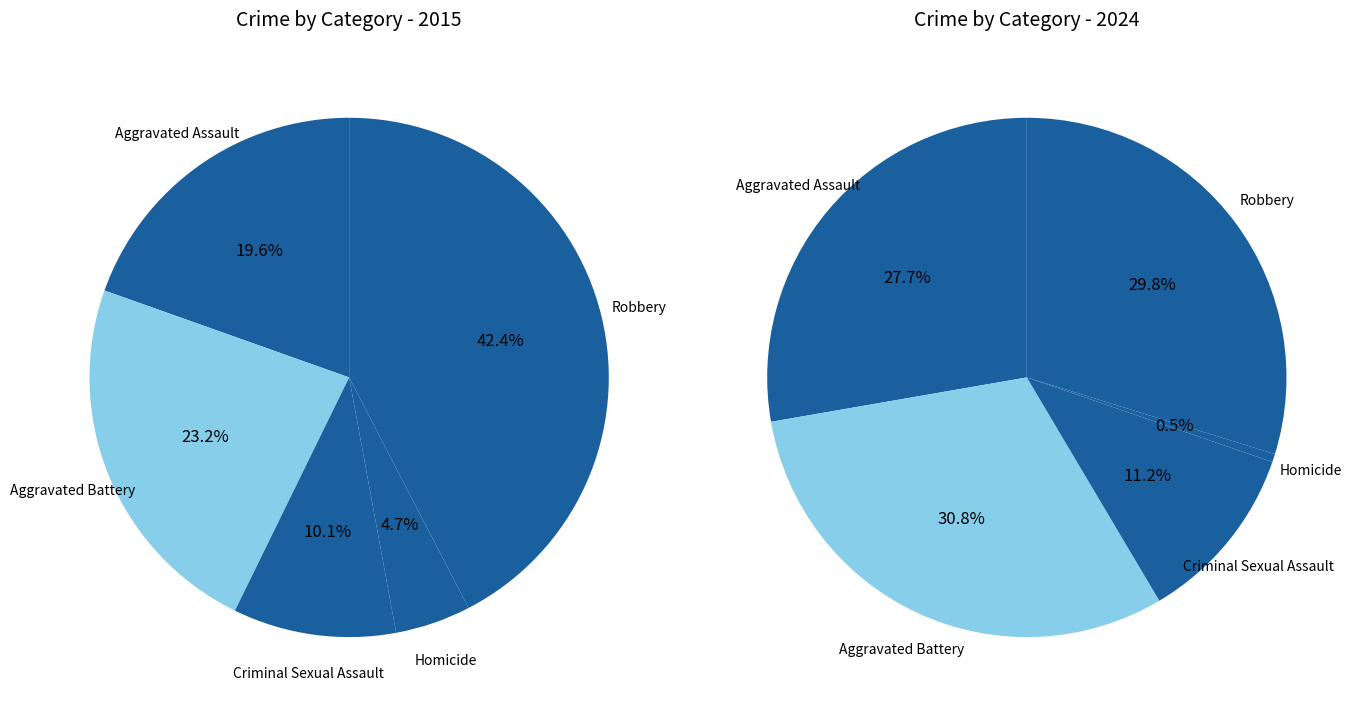

What percentage is NOT represented by values_2015?

80.4%